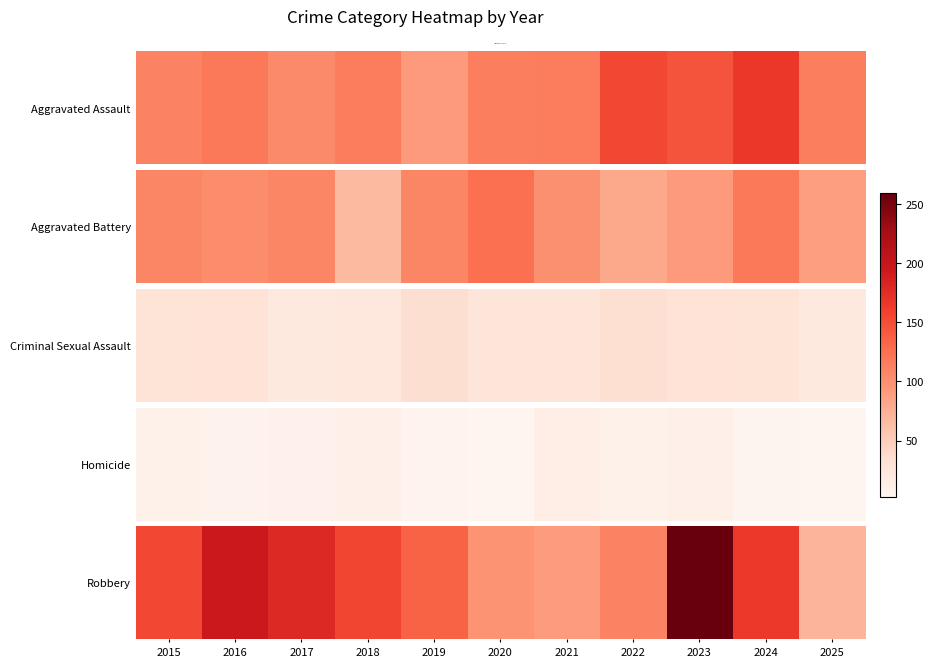

What is the difference between the values at 2020 and 2022?

14